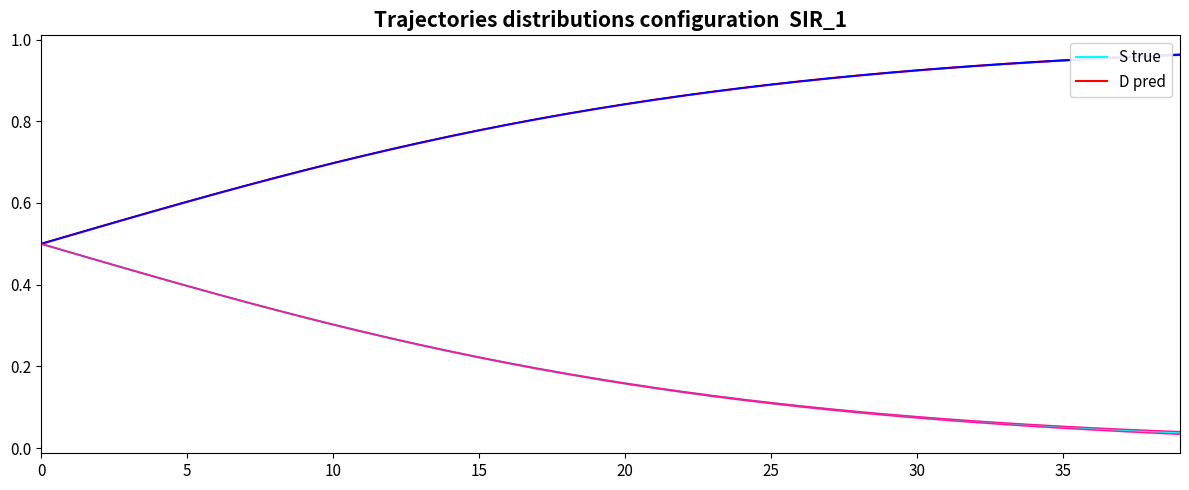

True or false: D pred has a value of 1.1 at 10.

False